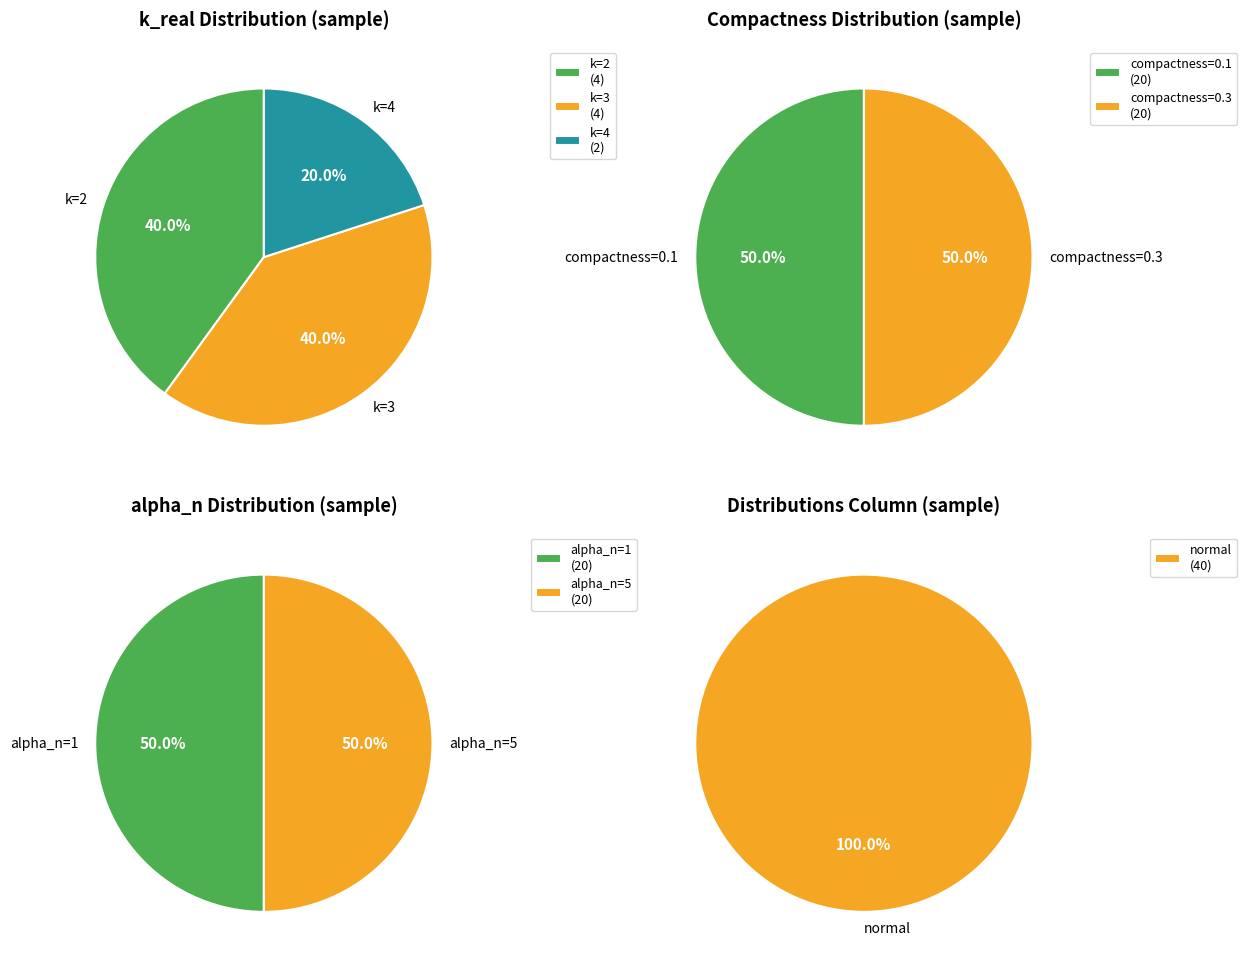

Which category has the biggest portion of the pie?

2